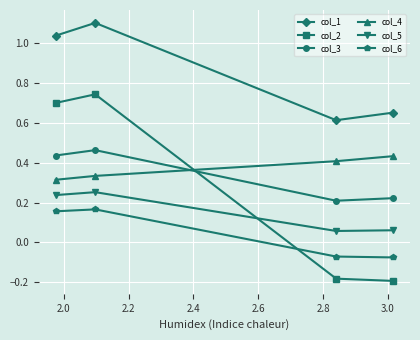

What is the greatest value displayed?

1.1